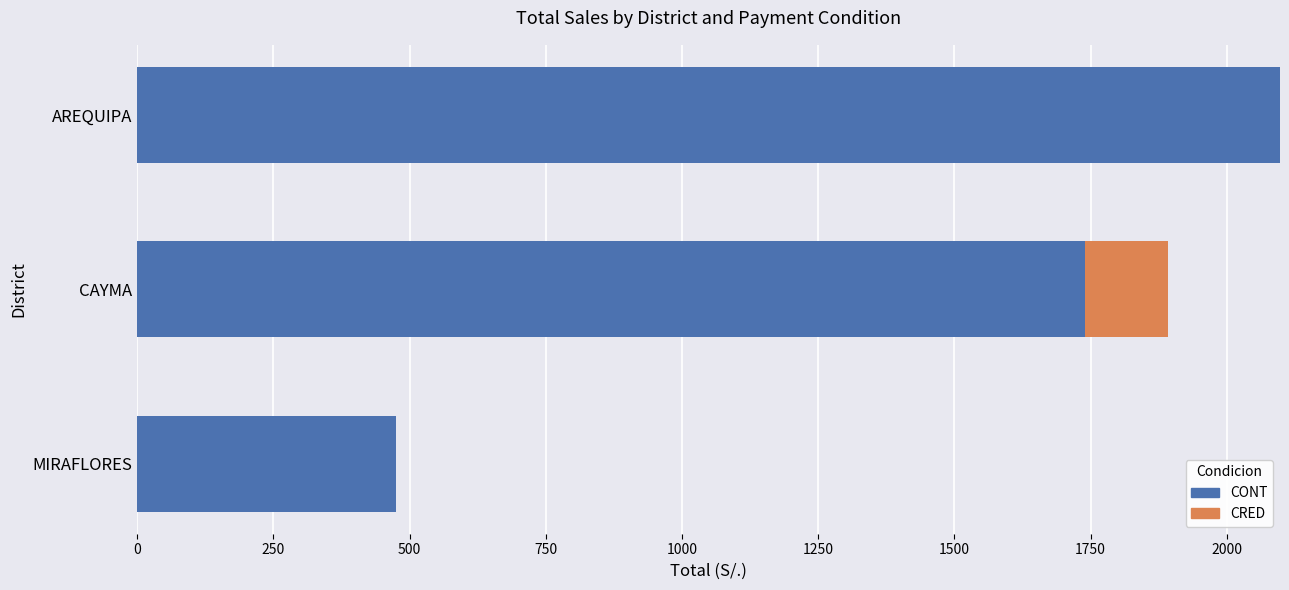

Is it true that CONT equals 803.8 at MIRAFLORES?

False